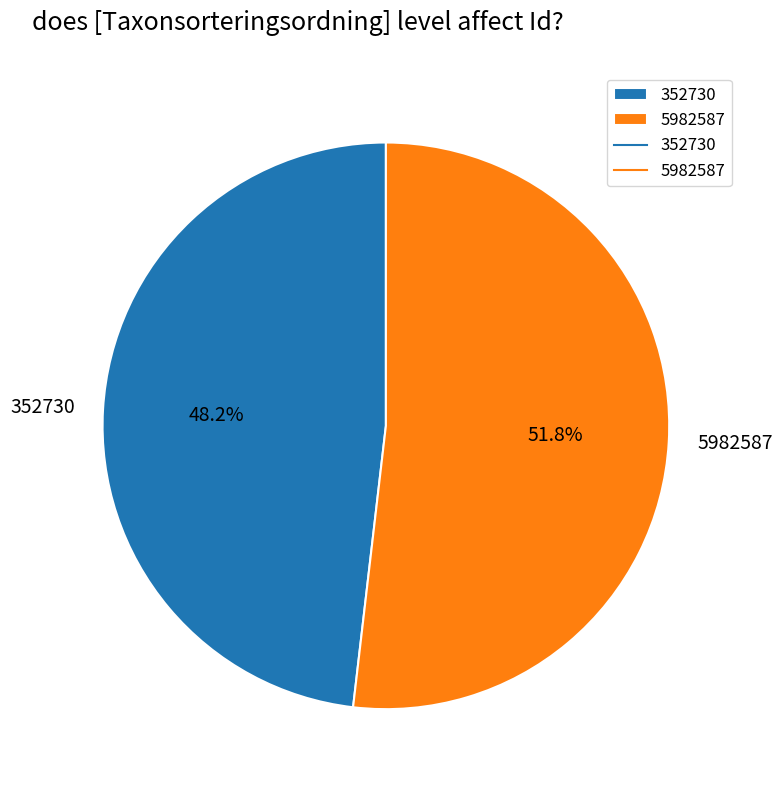

What percentage is NOT represented by 5982587?

48.2%